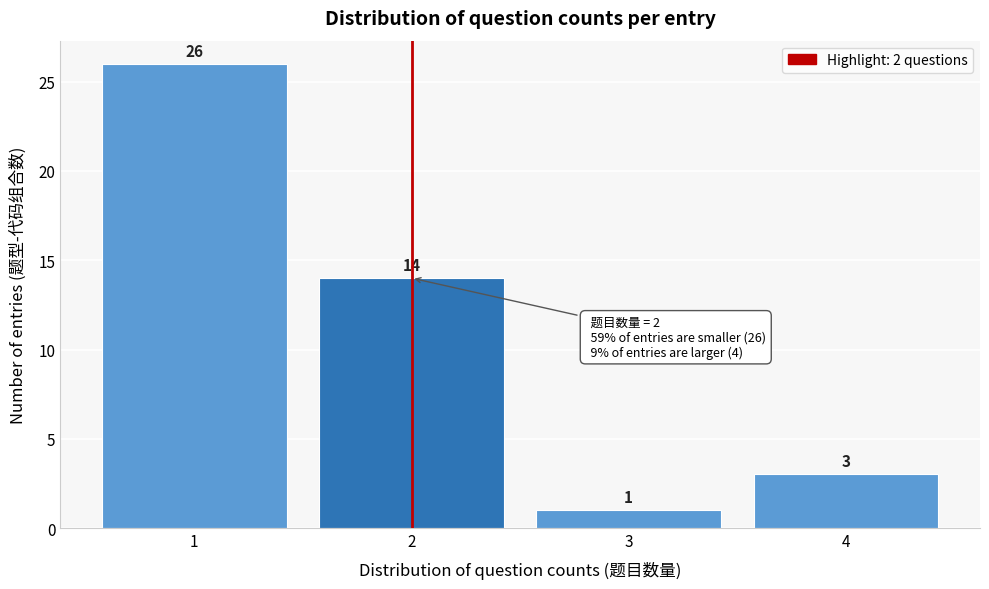

Reading left to right, transcribe this chart: for each bar, give the range it covers on the x-axis and its height.

0.5 to 1.5: 26
1.5 to 2.5: 14
2.5 to 3.5: 1
3.5 to 4.5: 3